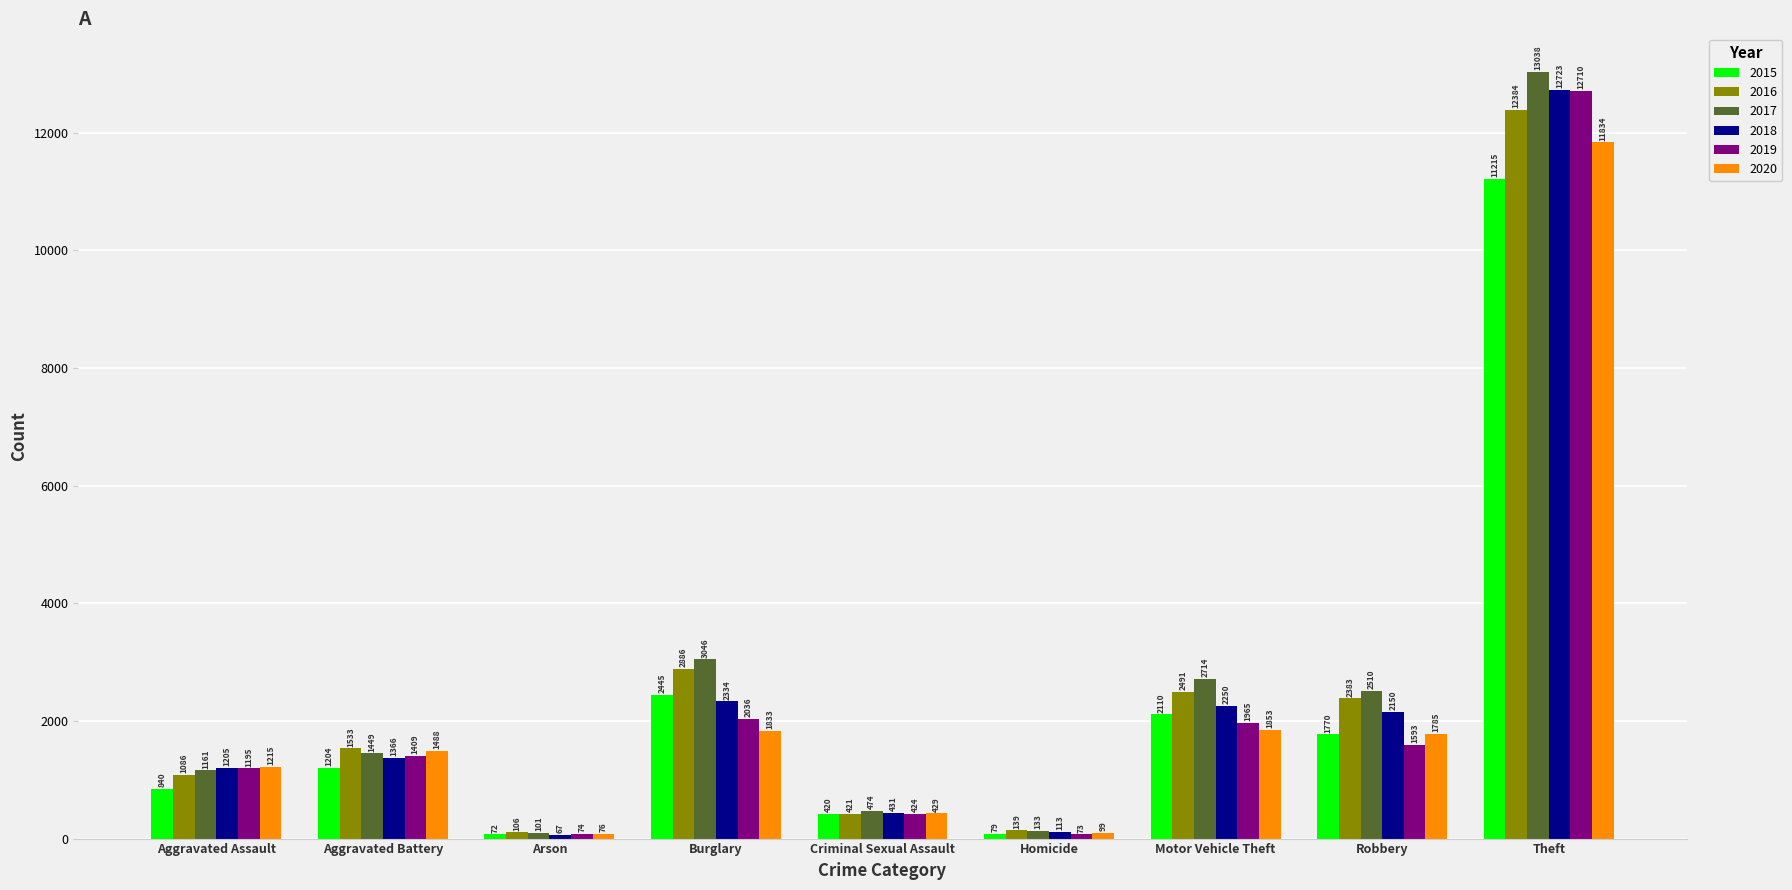

Read the 2019 value at Aggravated Battery, to the nearest 100.

1400